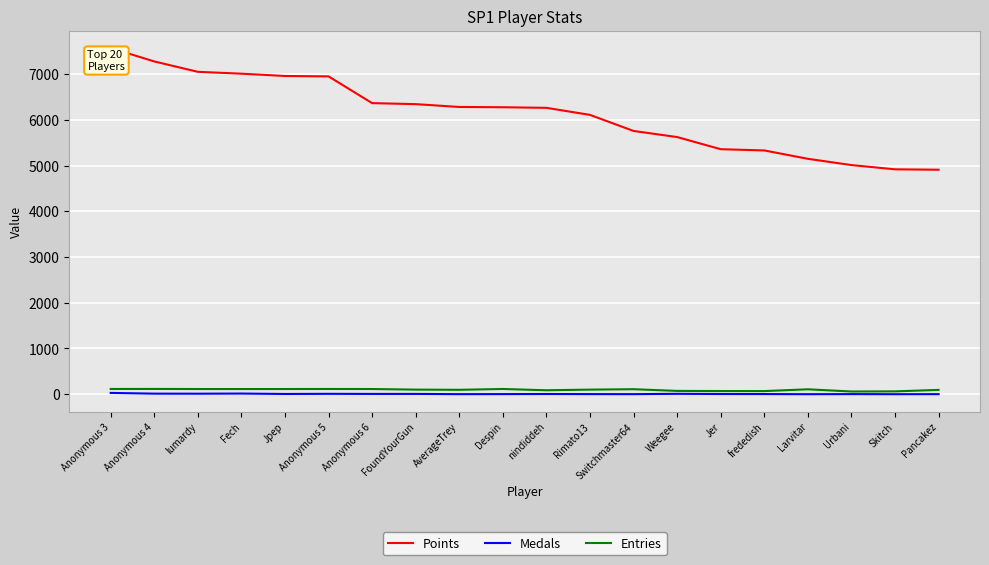

What is the difference between the Entries values at frededish and Switchmaster64?

41